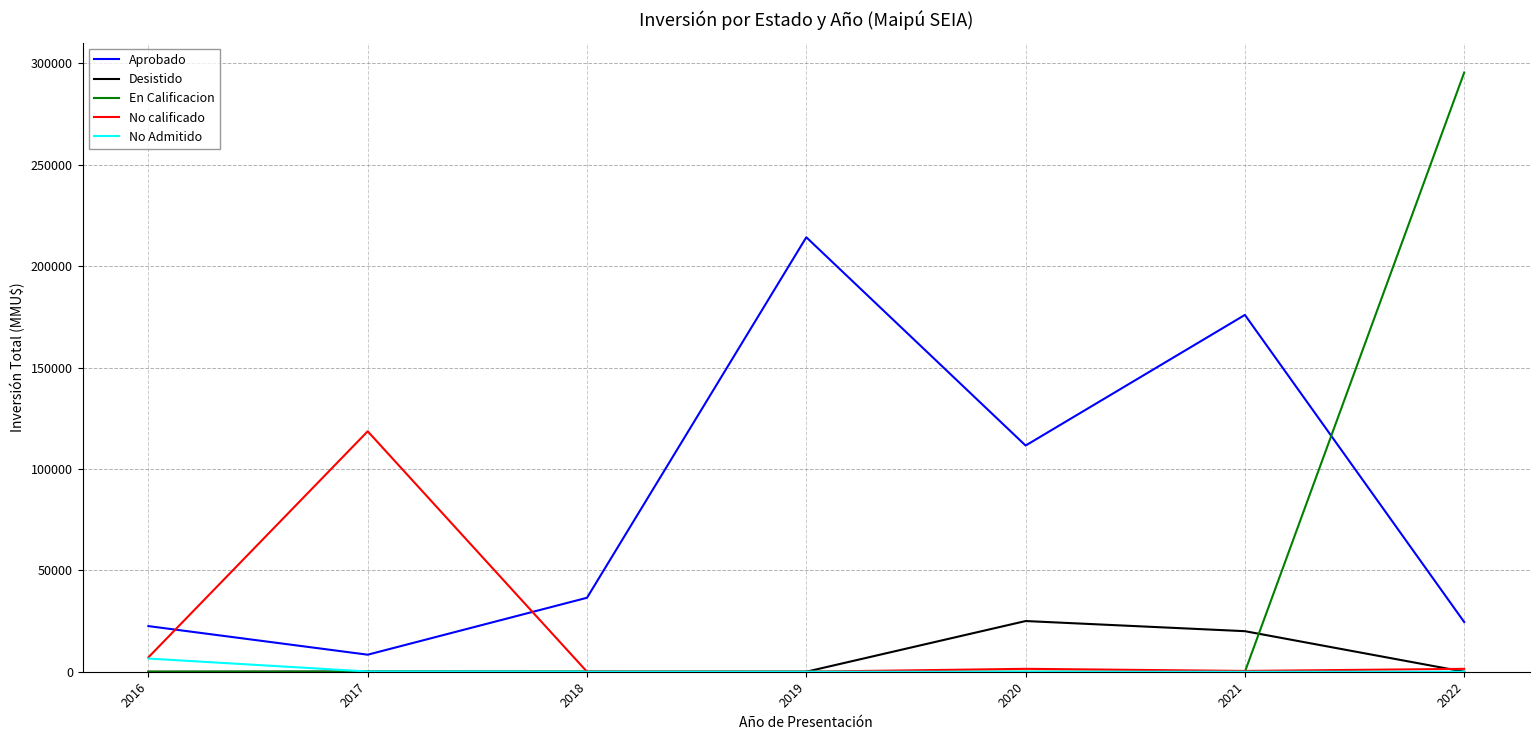

True or false: Desistido has more than 0 interior local peaks.

True